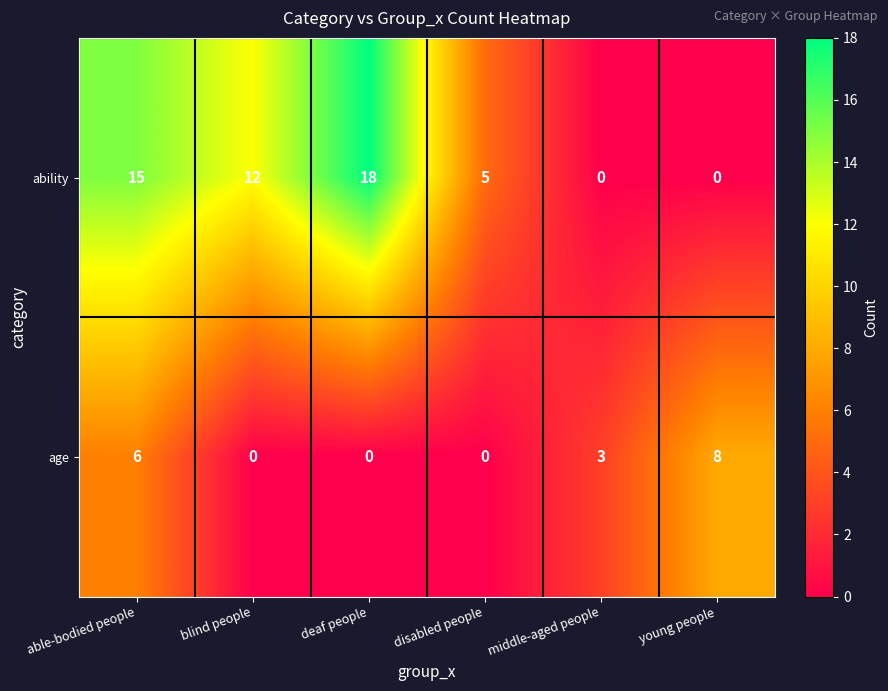

Reading left to right, extract all data points from this chart.

ability: able-bodied people=15	blind people=12	deaf people=18	disabled people=5	middle-aged people=0	young people=0
age: able-bodied people=6	blind people=0	deaf people=0	disabled people=0	middle-aged people=3	young people=8